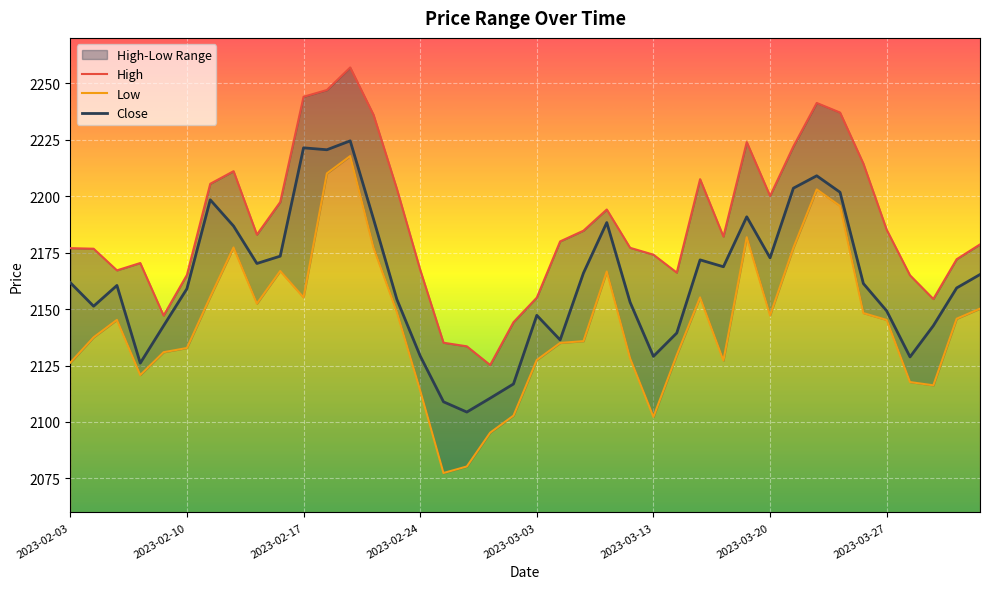

True or false: High has more than 0 points higher than both neighbors.

True